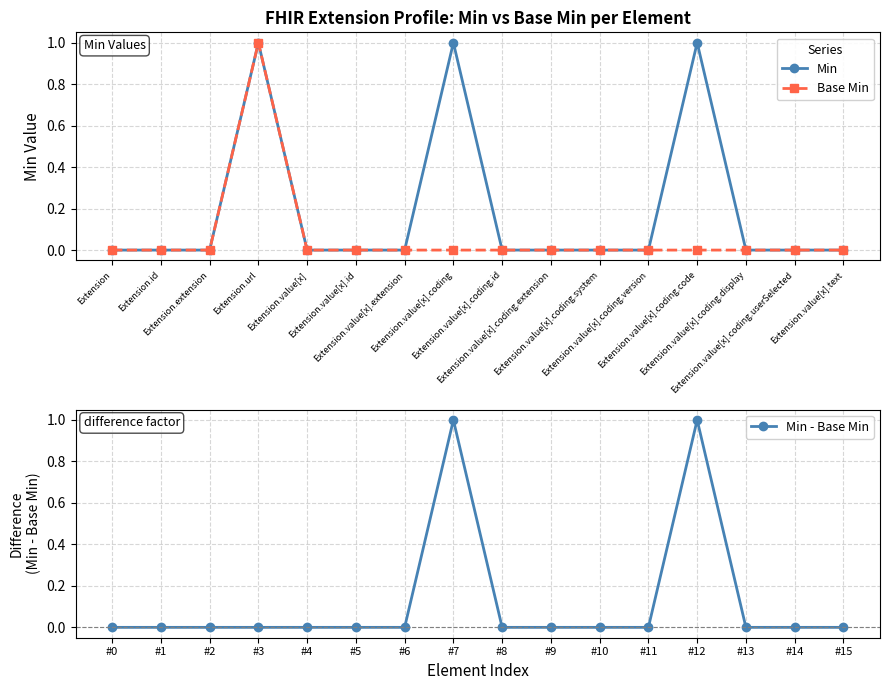

True or false: Base Min and Min cross at least once.

False